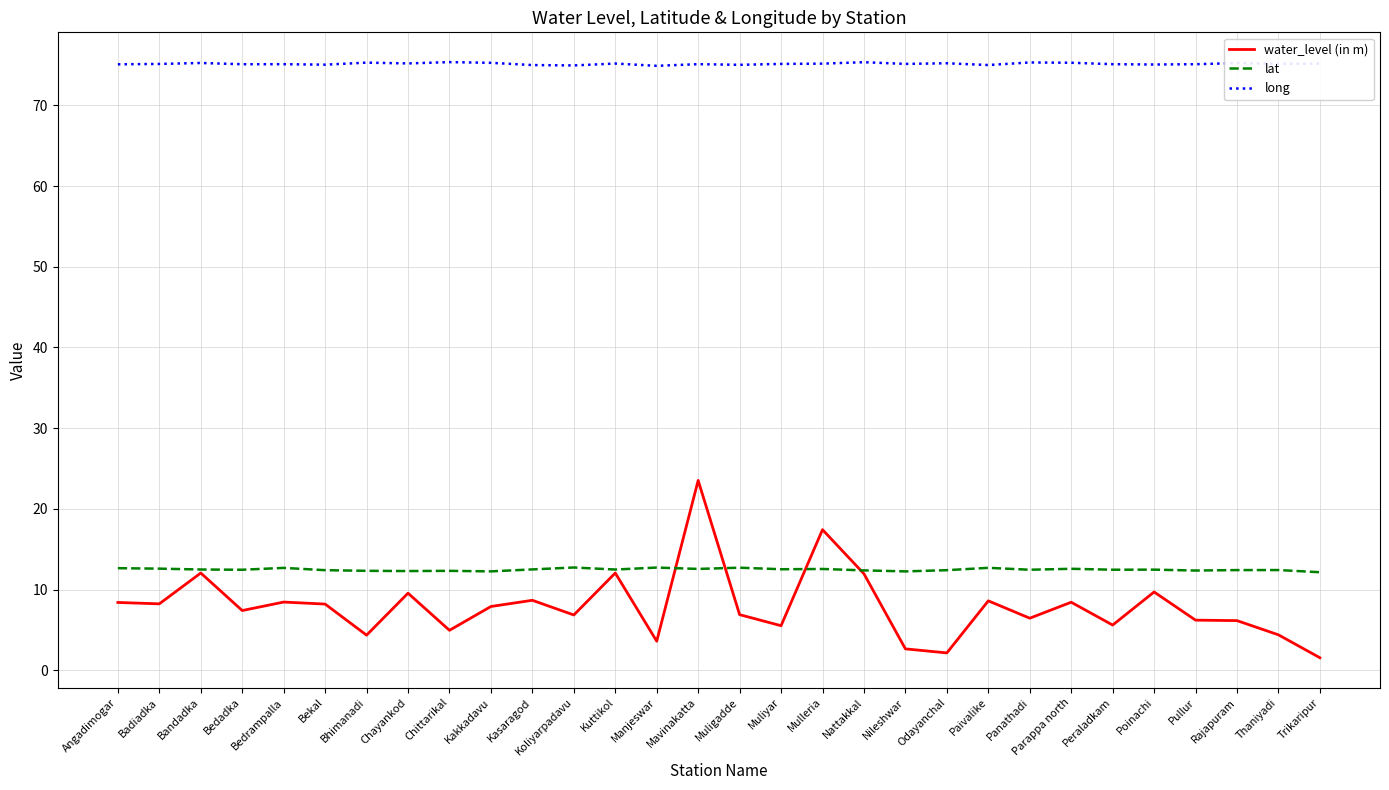

True or false: long and water_level (in m) intersect in this chart.

False